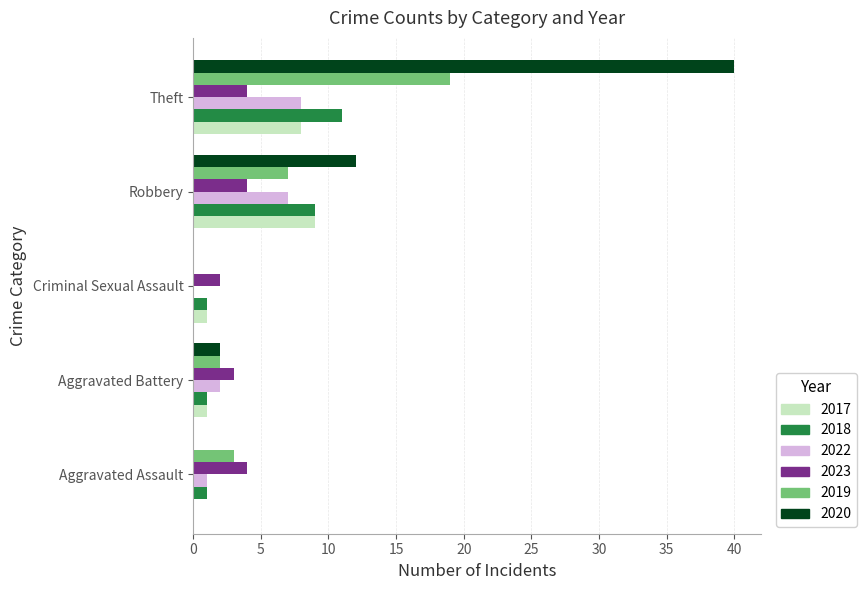

What is the sum of all 2020 values?

54